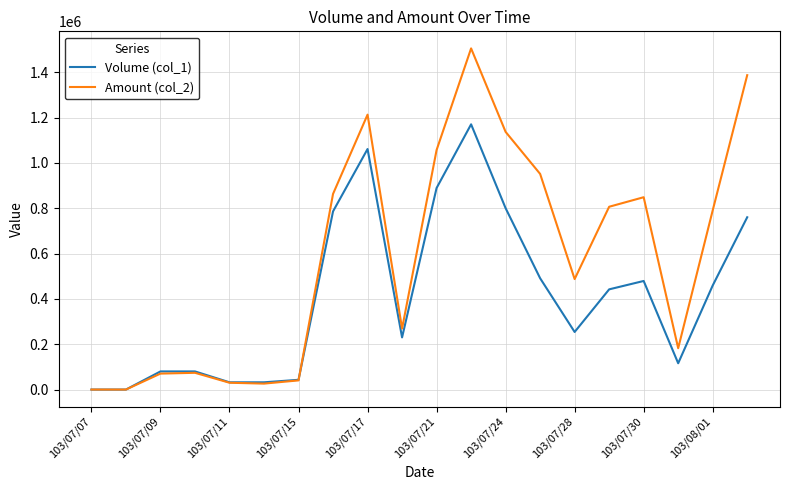

Which series has the largest range (max minus min)?

Amount (col_2)